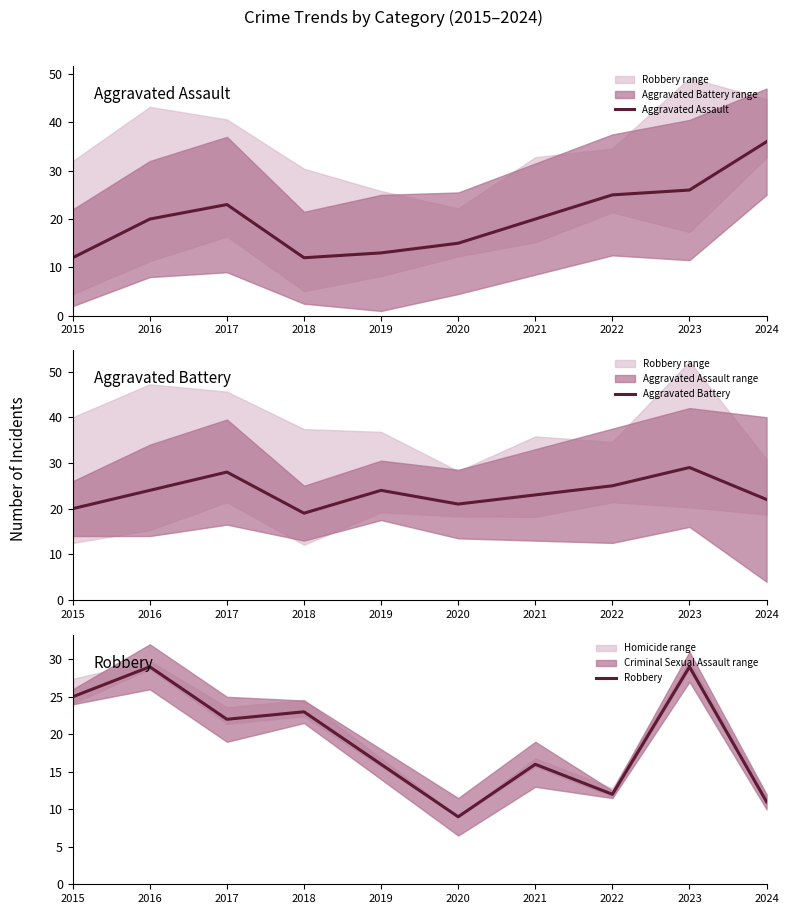

Where do Aggravated Battery and Aggravated Assault first cross each other?

2023 and 2024